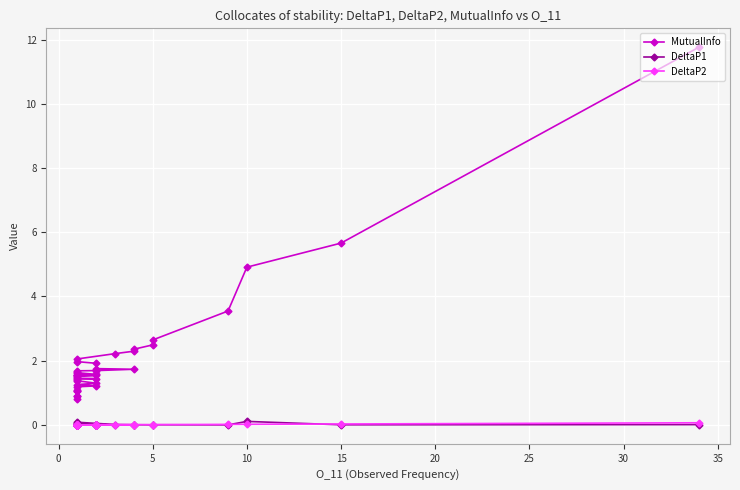

Which series has the largest total across all categories?

MutualInfo